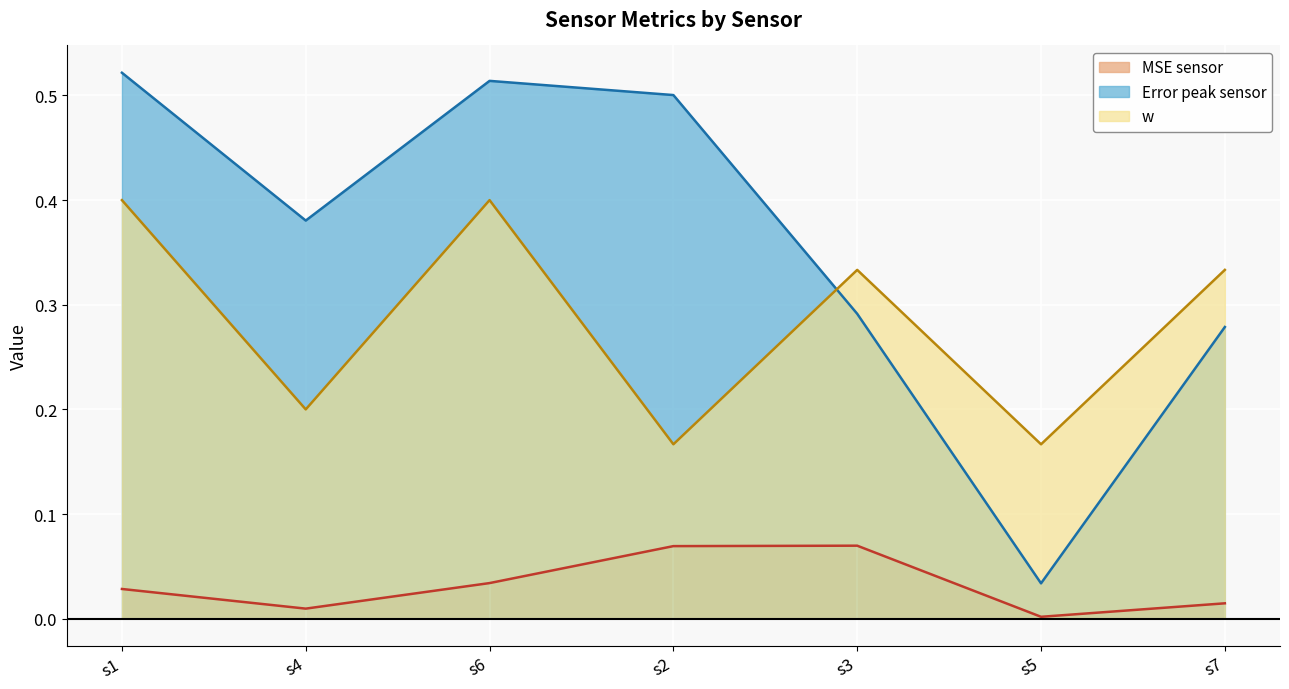

Is the value of w at s6 greater than the value of Error_peak_sensor at s2?

No